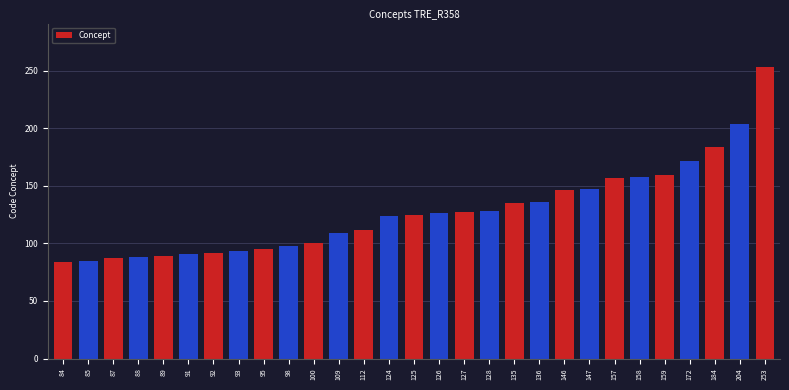

What is the difference between the maximum and minimum values?

169